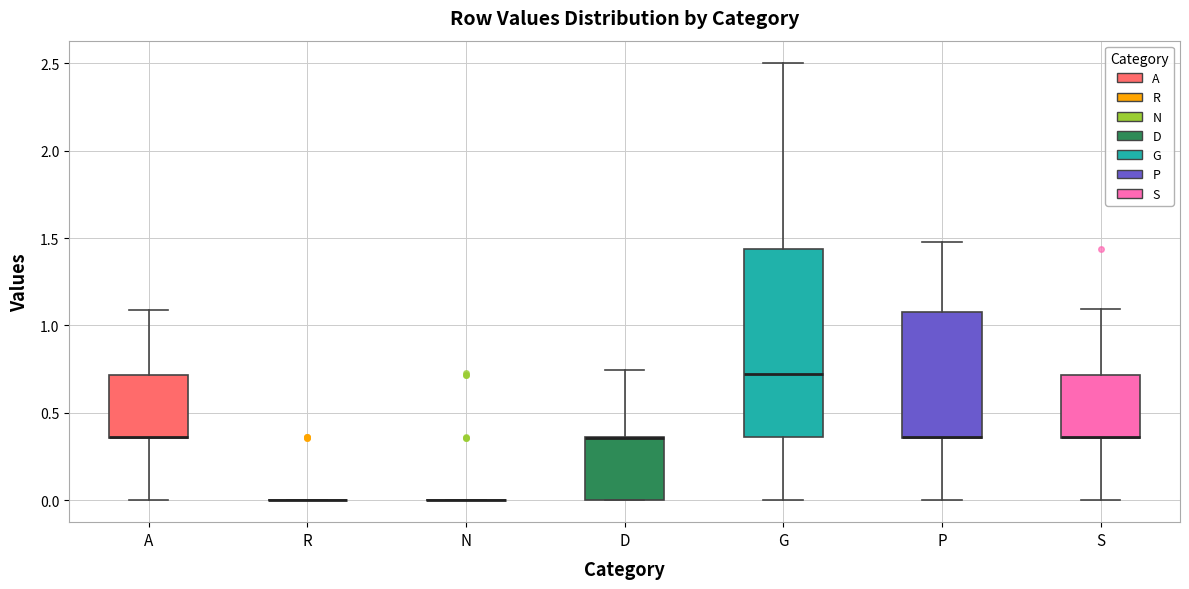

Which box is the tallest, from its lower edge to its upper edge?

G